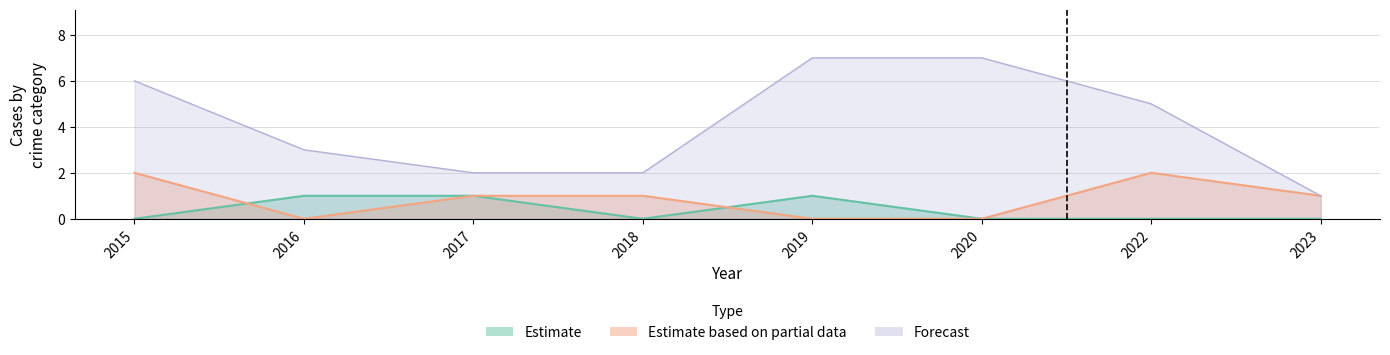

Between 2020 and 2023, which series saw the biggest shift?

Total